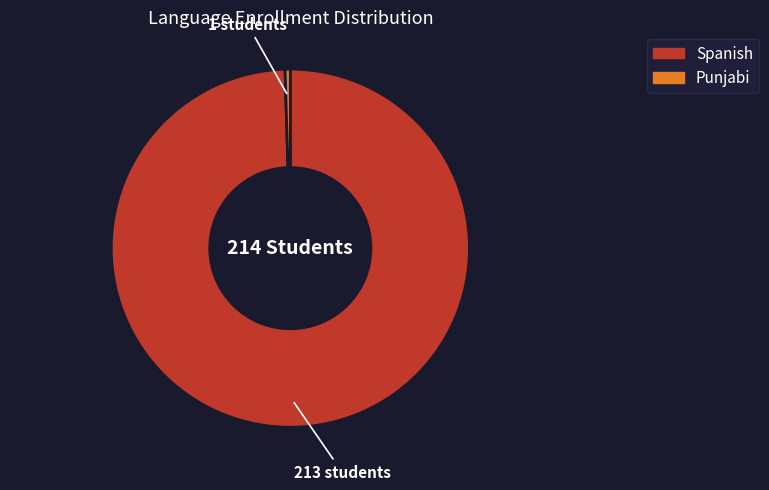

What is the largest slice in the pie chart?

Spanish